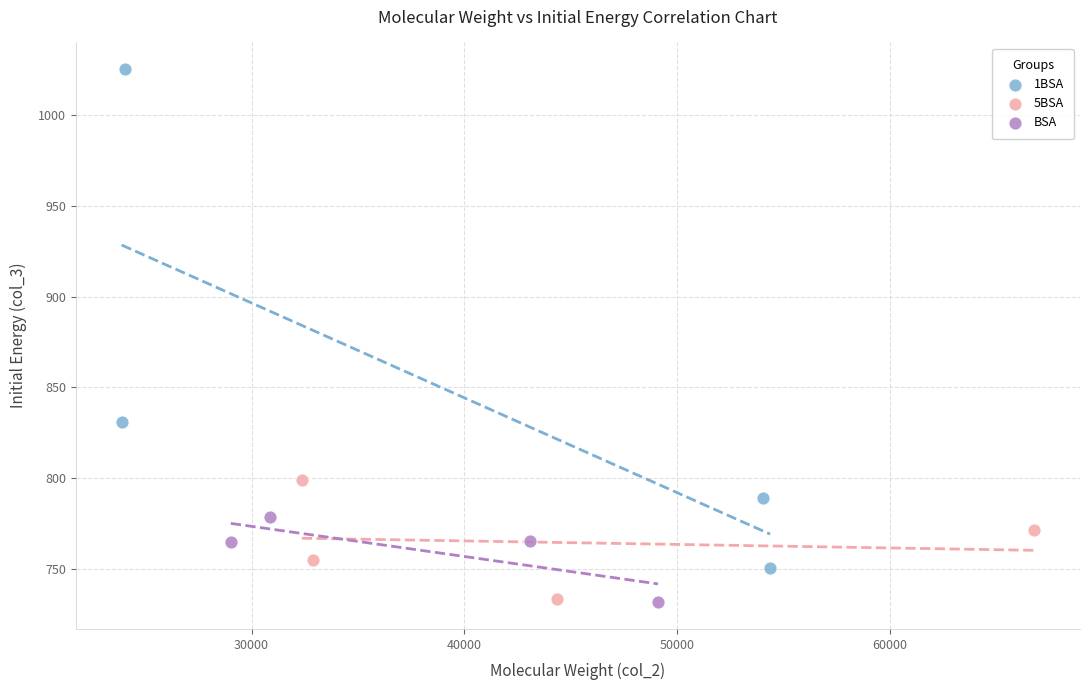

Which series has the widest spread of Y values?

1BSA